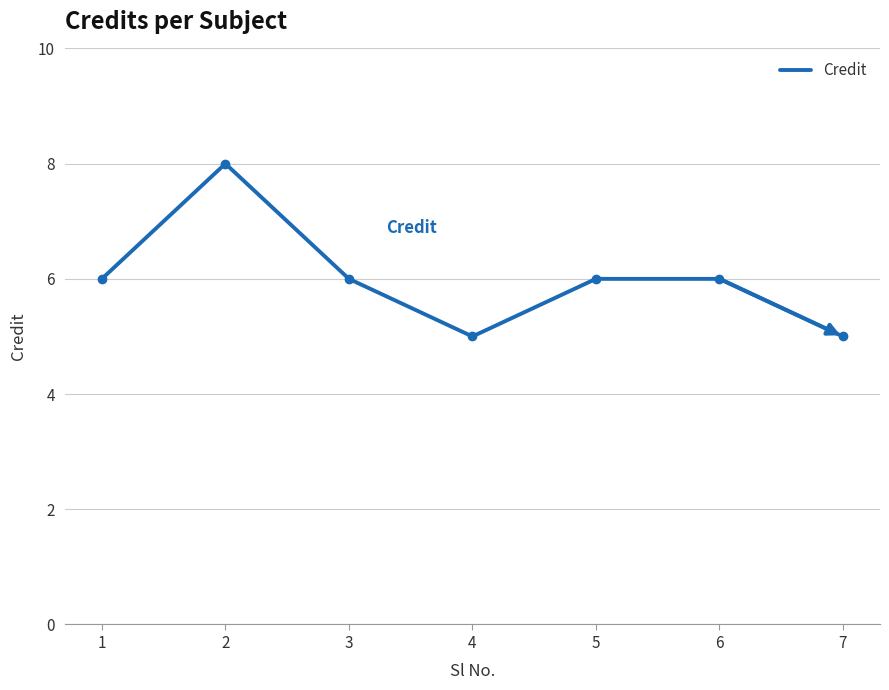

What is the change in value from 4 to 6?

+1